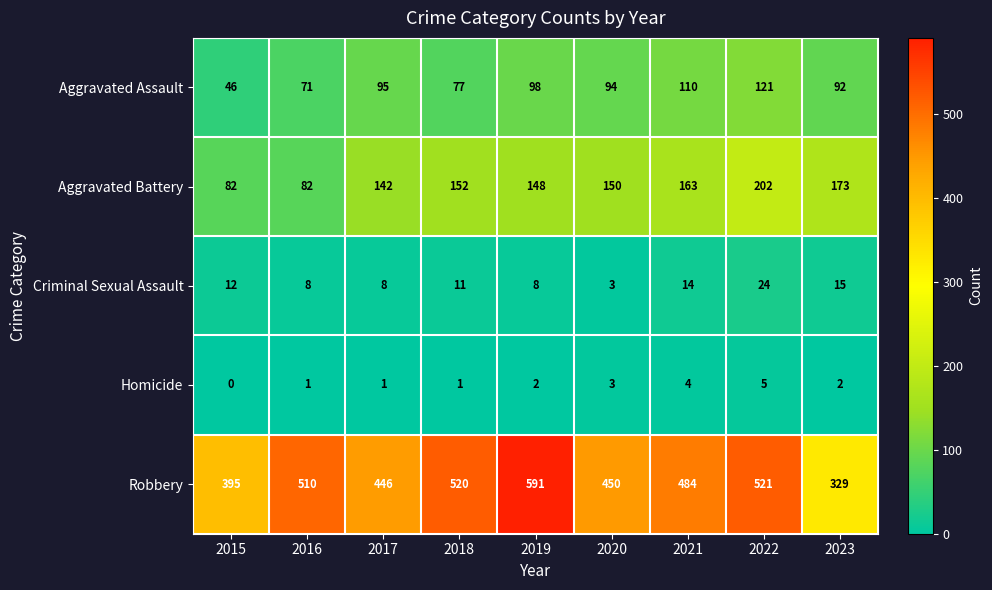

Which series has the largest total across all categories?

Robbery